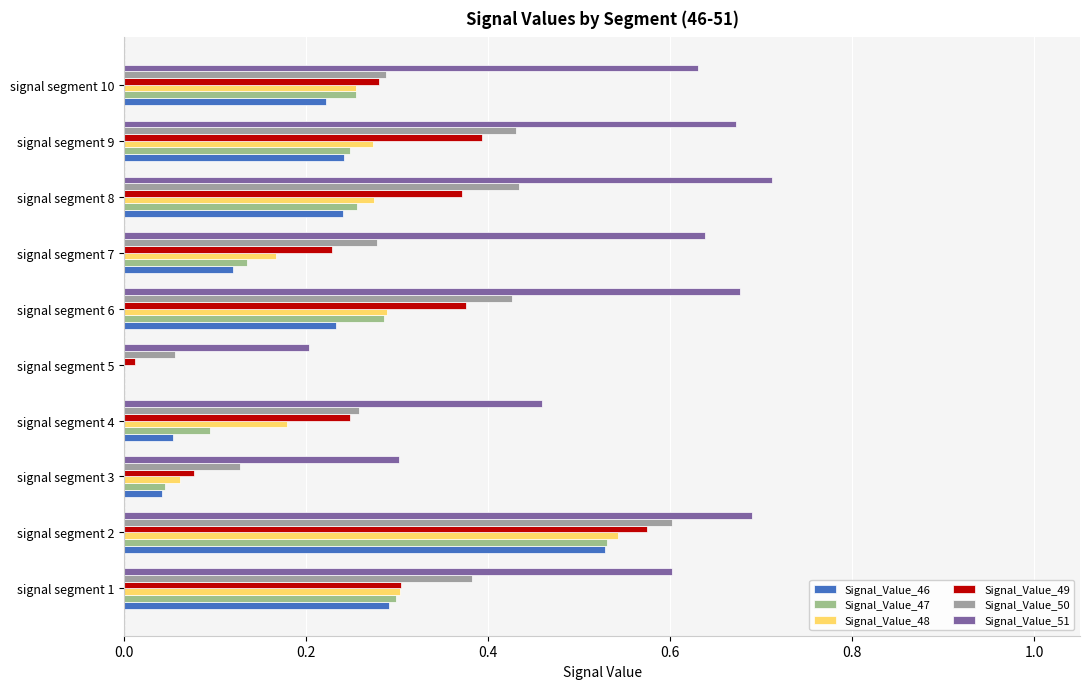

How many values in the Signal_Value_48 series exceed 0?

9